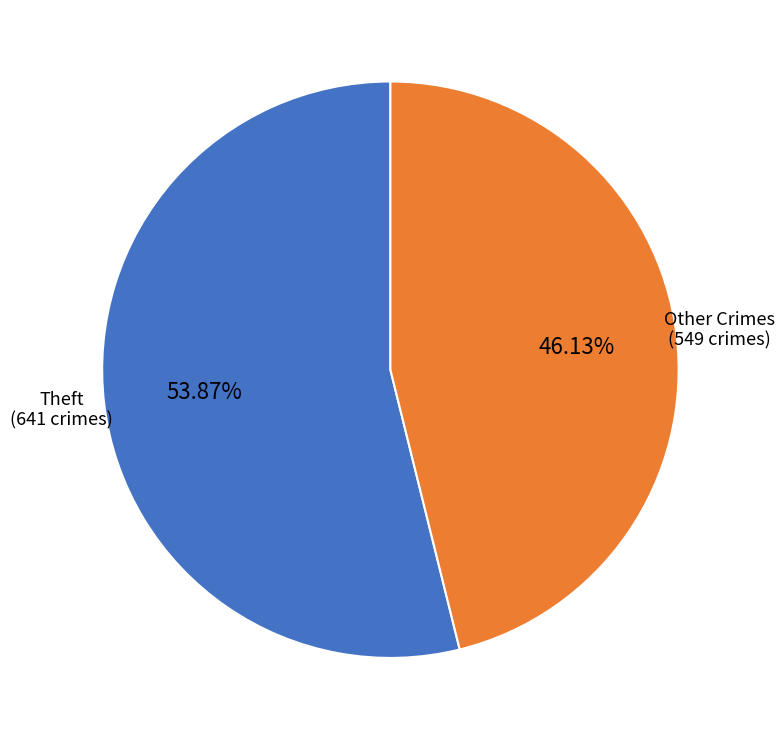

Does any single category account for the majority?

Yes